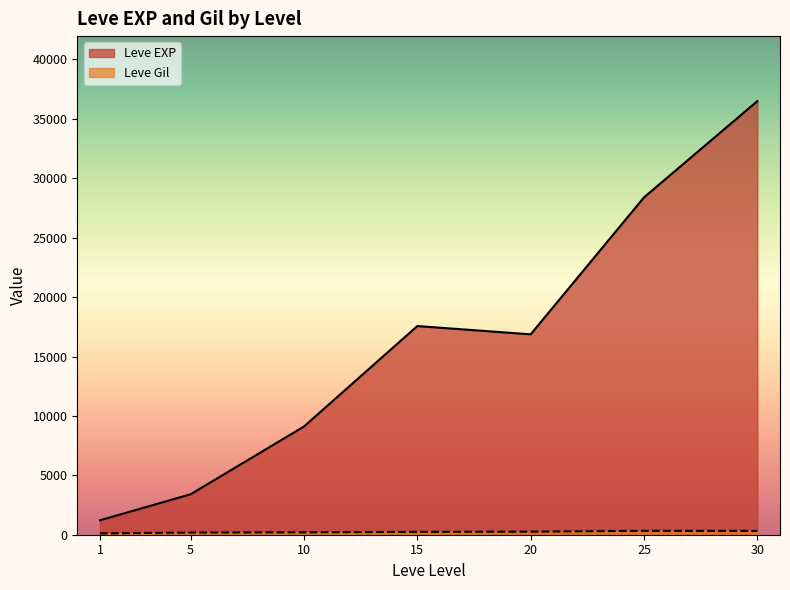

Which series has the widest spread of values?

Leve EXP